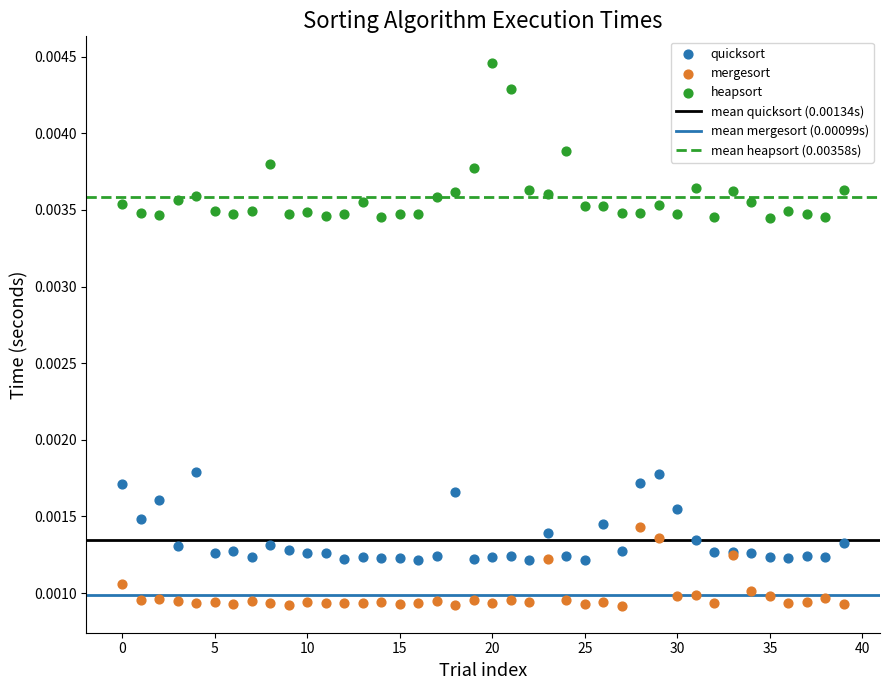

Which series has the widest spread of Y values?

heapsort